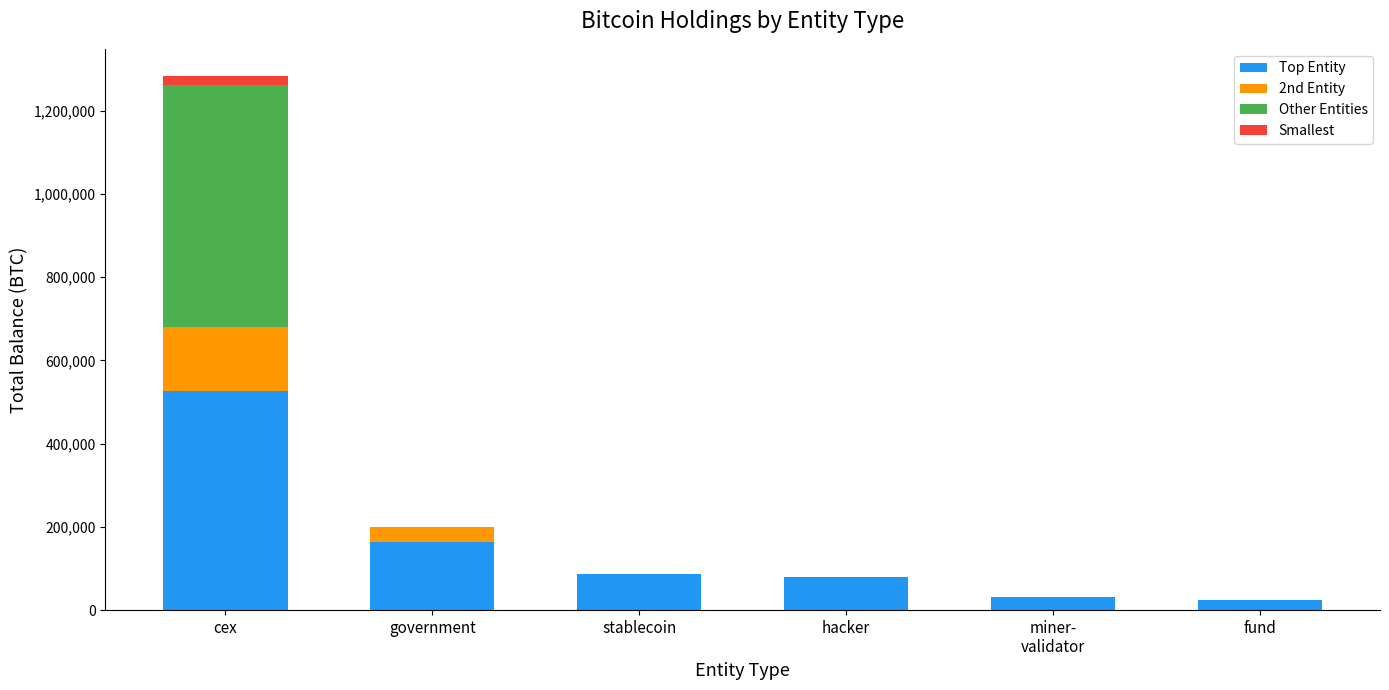

At which category is the sum across all series the highest?

cex